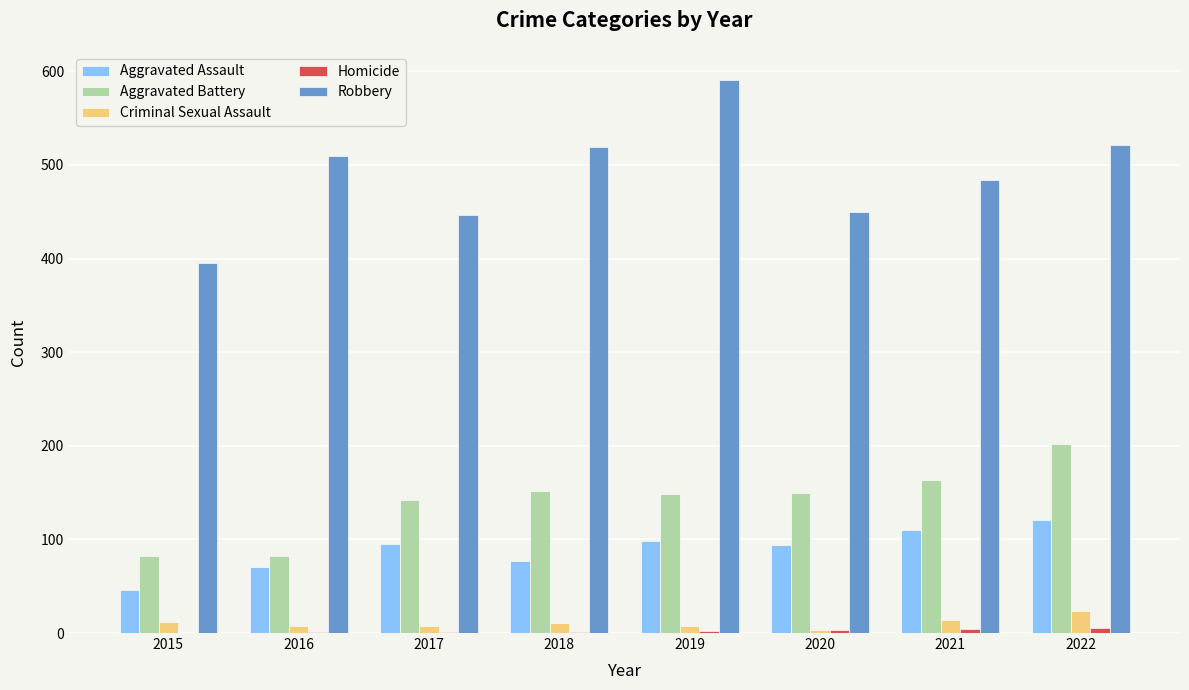

True or false: Aggravated Assault has a value of 121 at 2022.

True